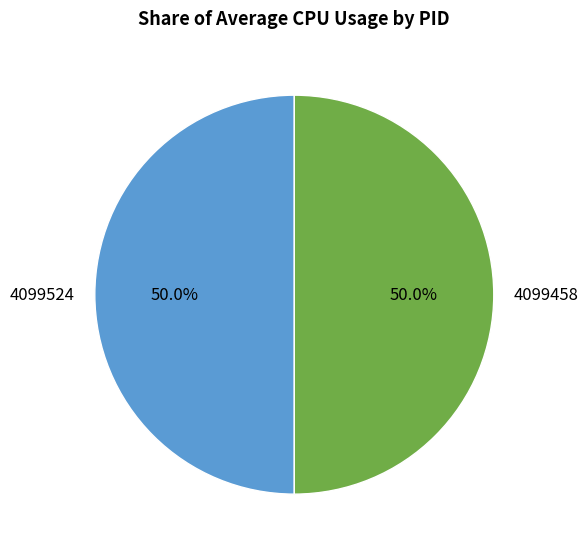

Approximately how many times larger is the value at 4099524 compared to 4099458?

1.0